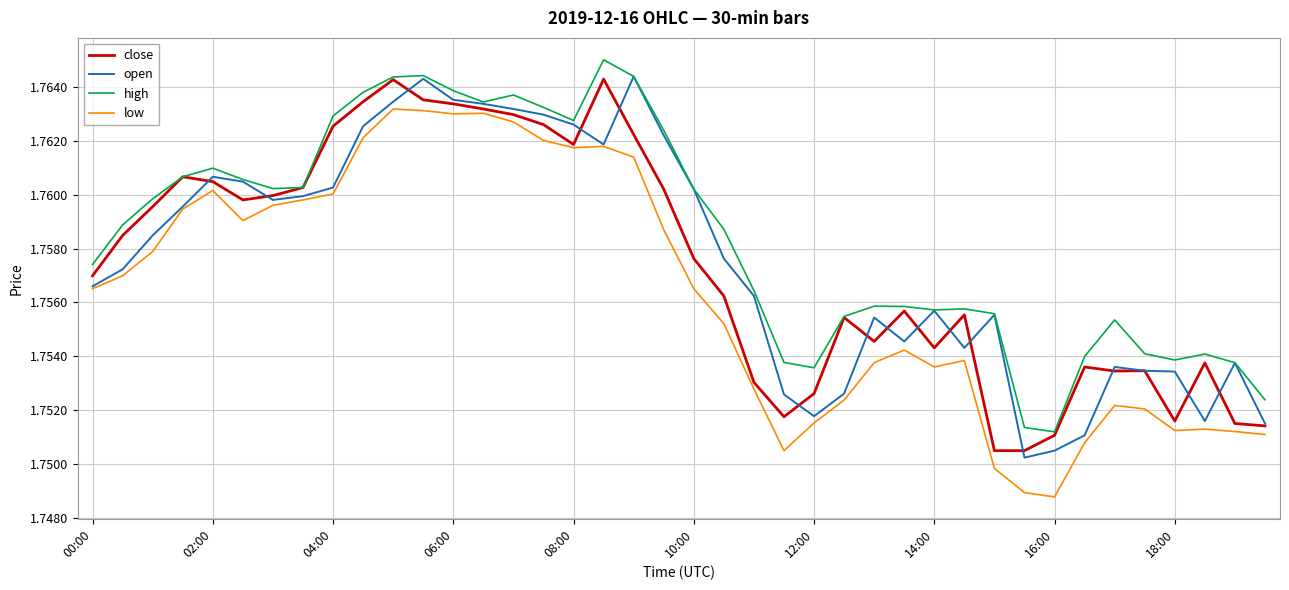

Which series has the largest total across all categories?

high